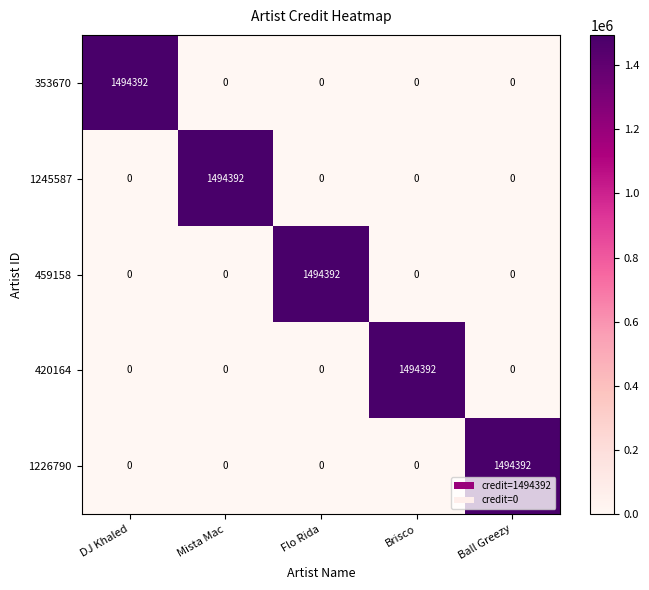

What is the total value across all series at Mista Mac?

1494392